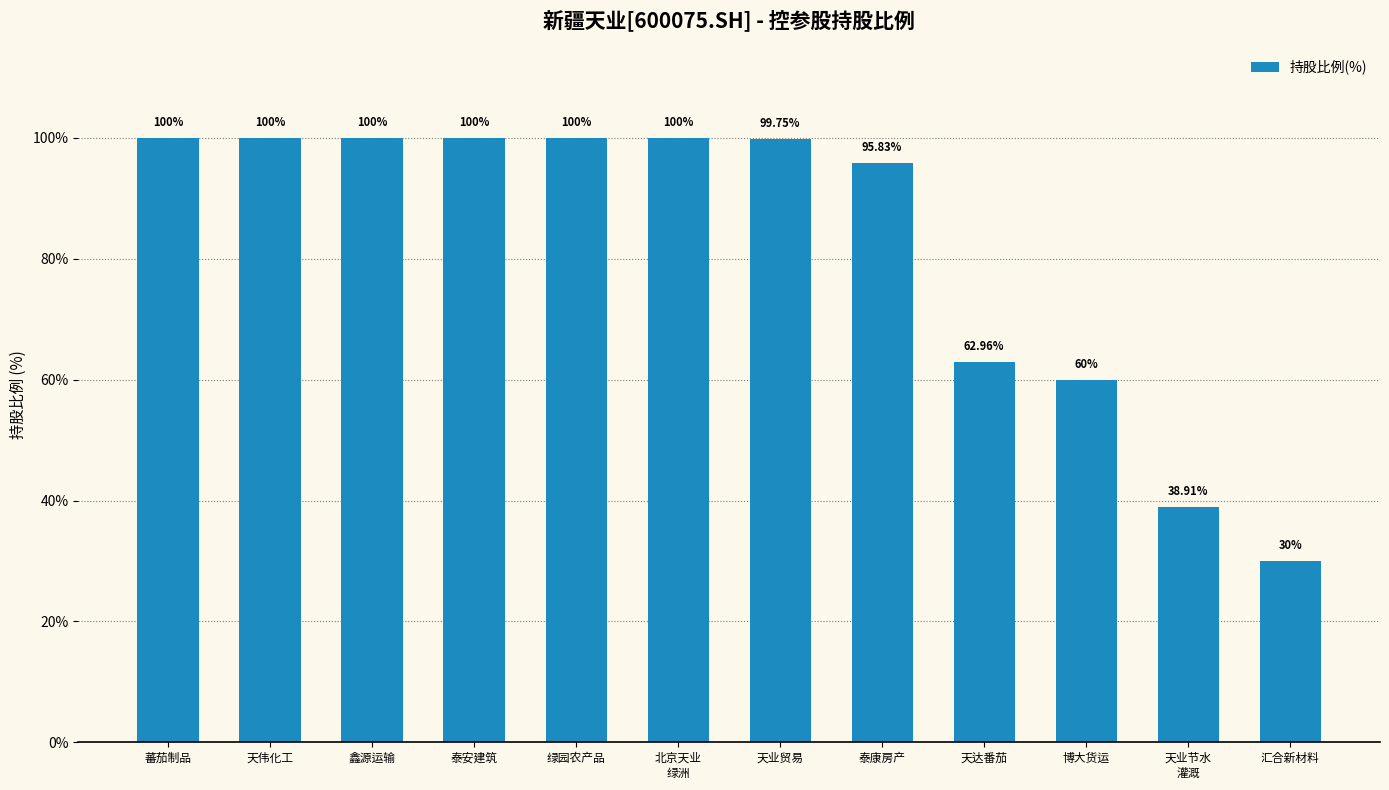

True or false: the data shows 53.8 at 天业贸易.

False